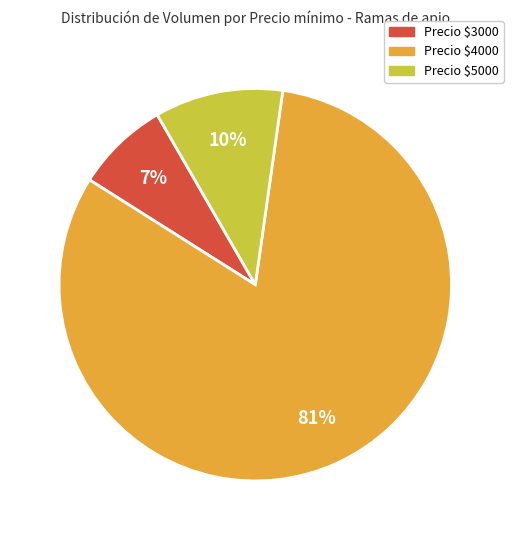

Combined, do 40 and 20 account for over 50%?

No